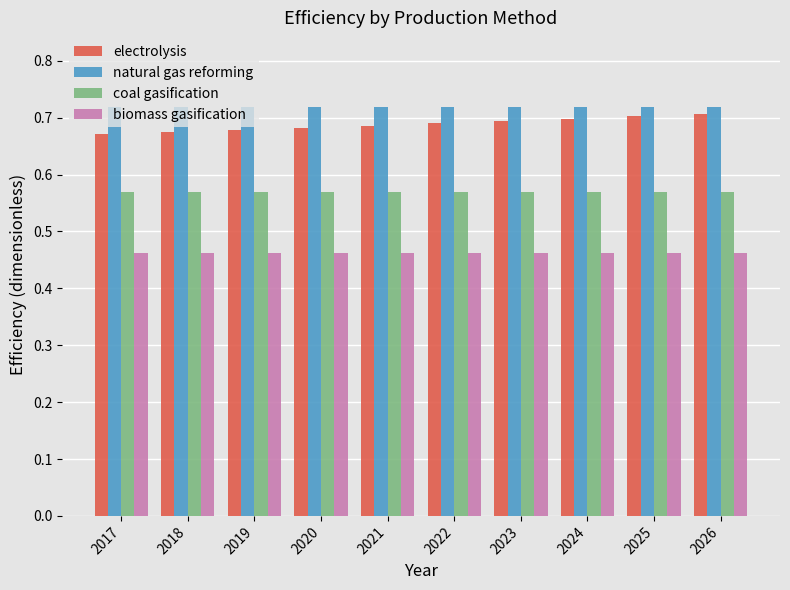

The value of electrolysis at 2023 is 0.9. True or false?

False